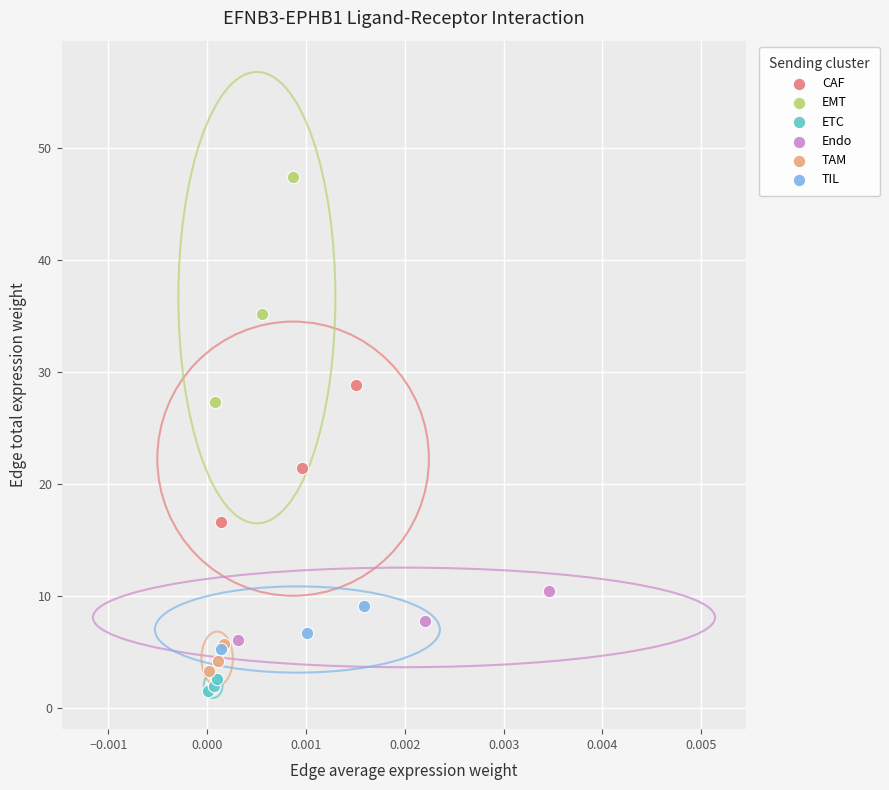

Which series has the widest spread of Y values?

EMT